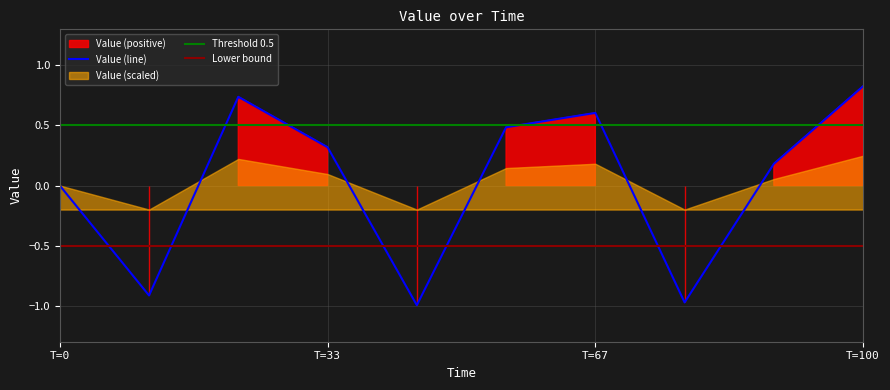

True or false: Value_pos and Value_neg intersect in this chart.

False